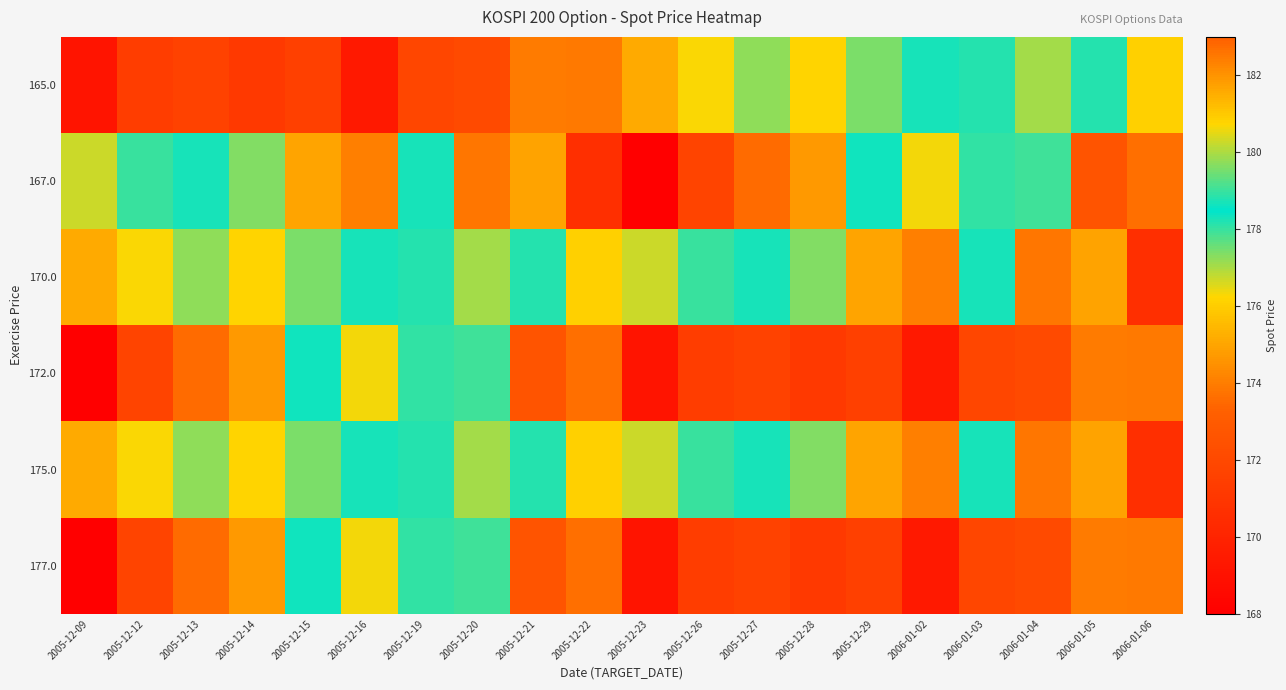

Count the number of categories in the chart.

20